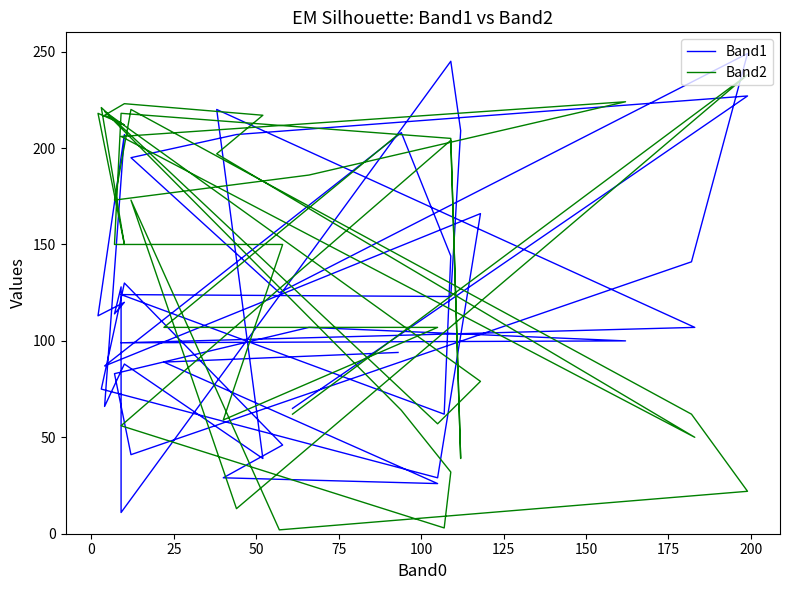

In Band1, how many points are lower than both neighbors (excluding endpoints)?

13